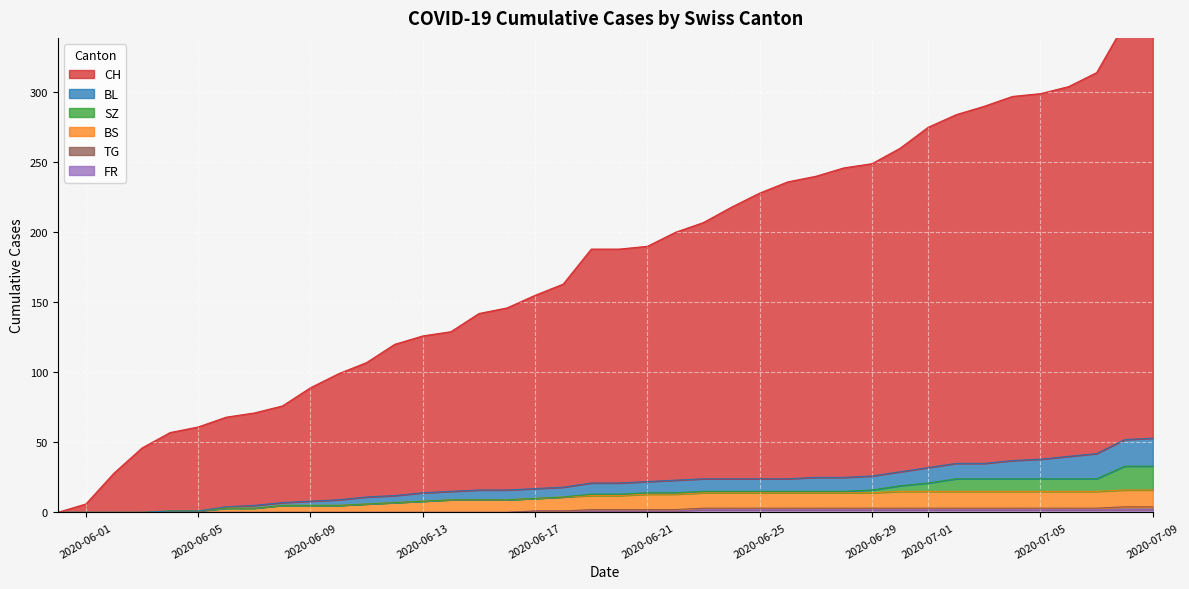

Where is BS nearest to the value 8?

2020-06-13